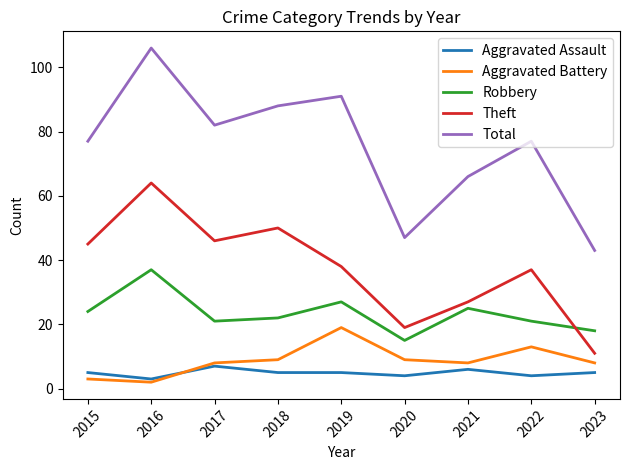

What is the approximate value of Aggravated Assault at 2018?

5